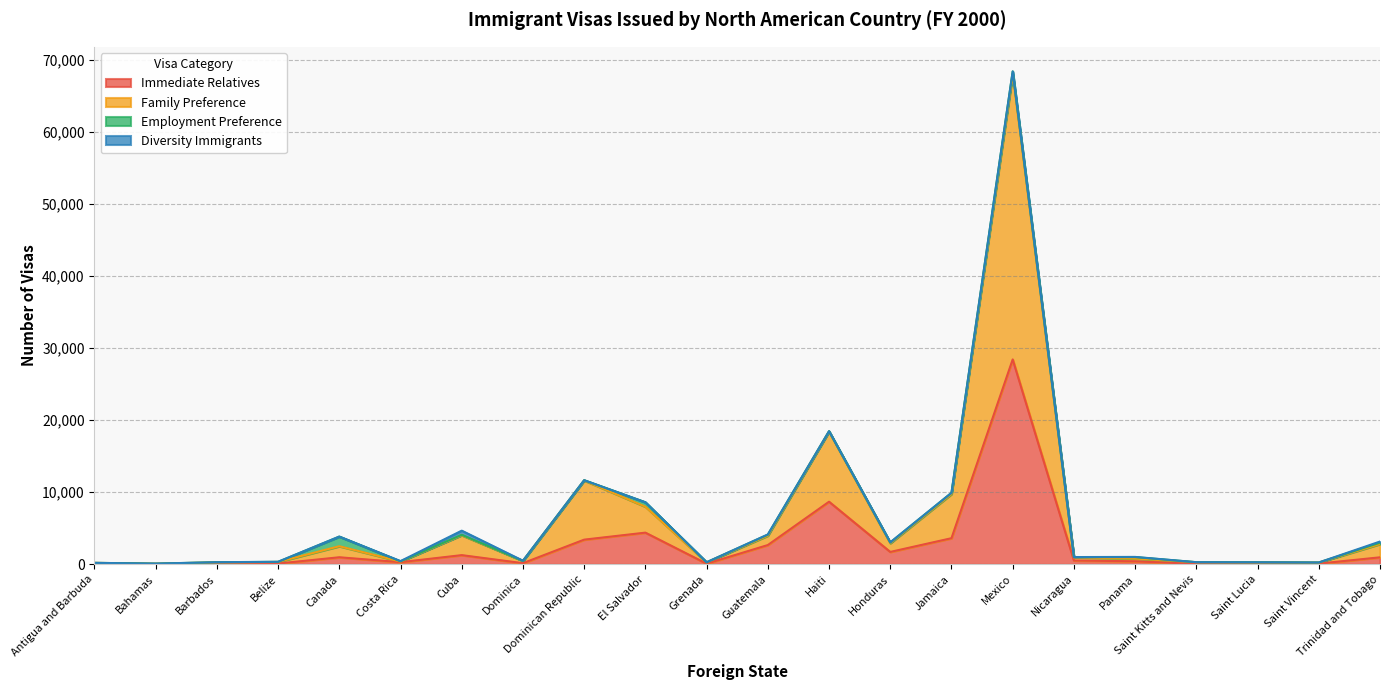

At which category is the sum across all series the highest?

Mexico